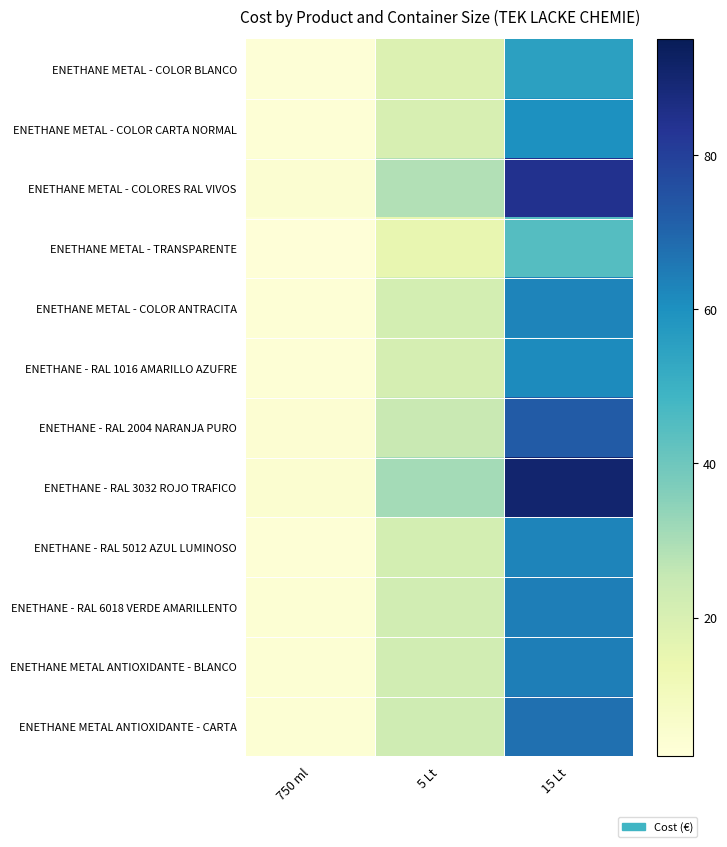

What is the difference between the ENETHANE METAL - TRANSPARENTE values at 5 Lt and 750 ml?

12.9